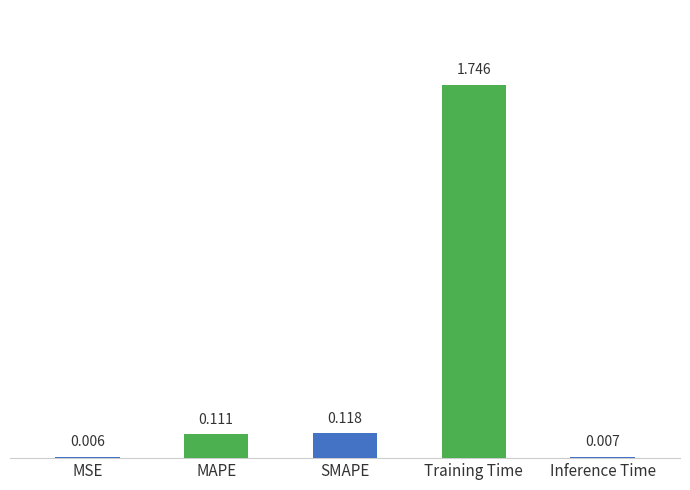

Does the chart contain stacked bars?

No